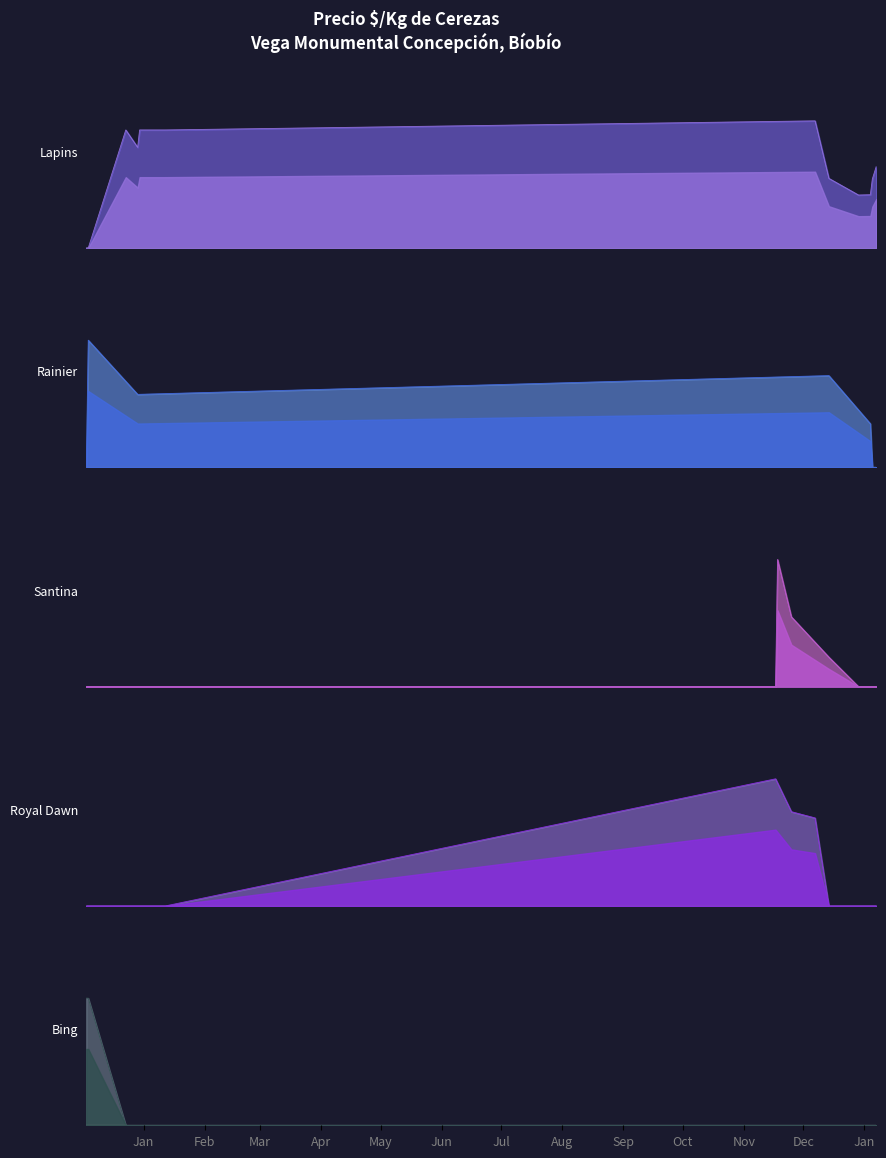

In Precio promedio, how many points are lower than both neighbors (excluding endpoints)?

12